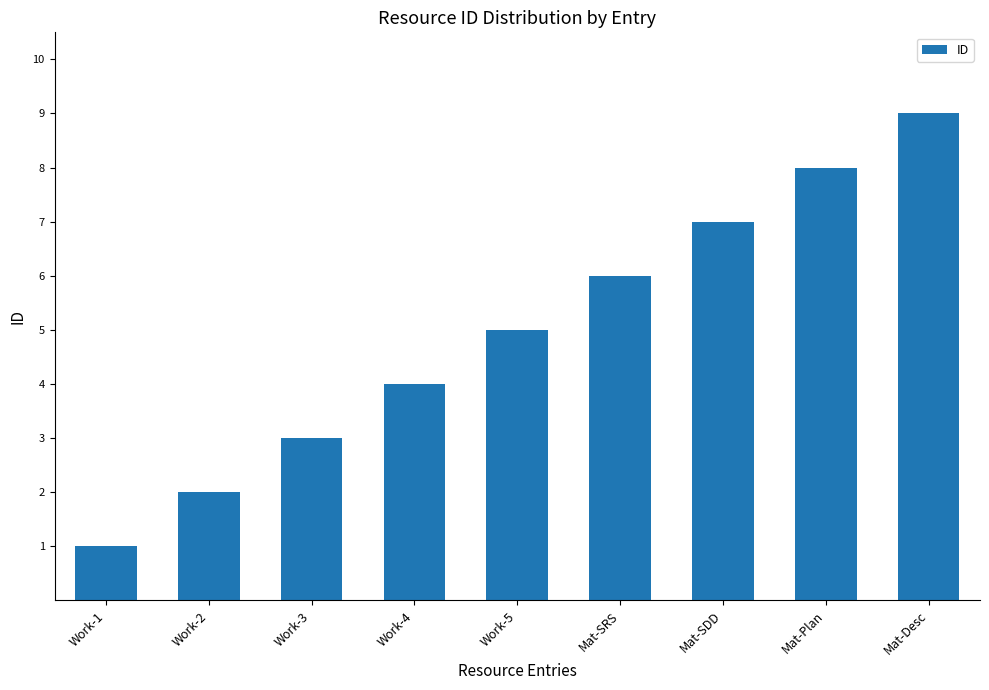

What is the label of the 9th bar from the left?

Mat-Desc